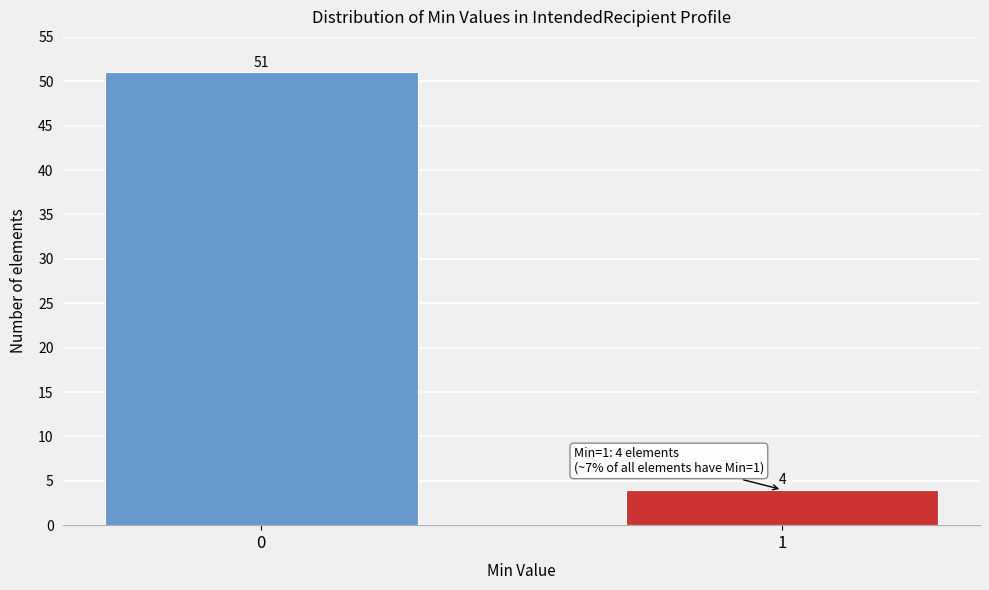

Reading left to right, transcribe all the data shown in this chart.

51	4